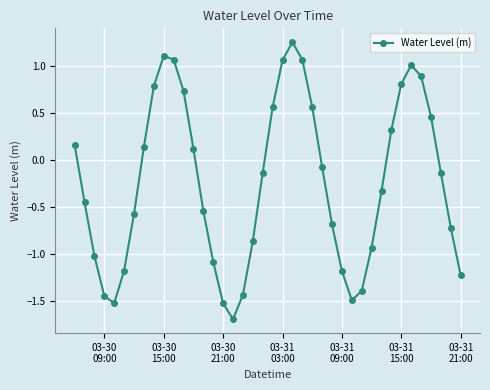

What is the value of the 15th point from the left?

-1.1